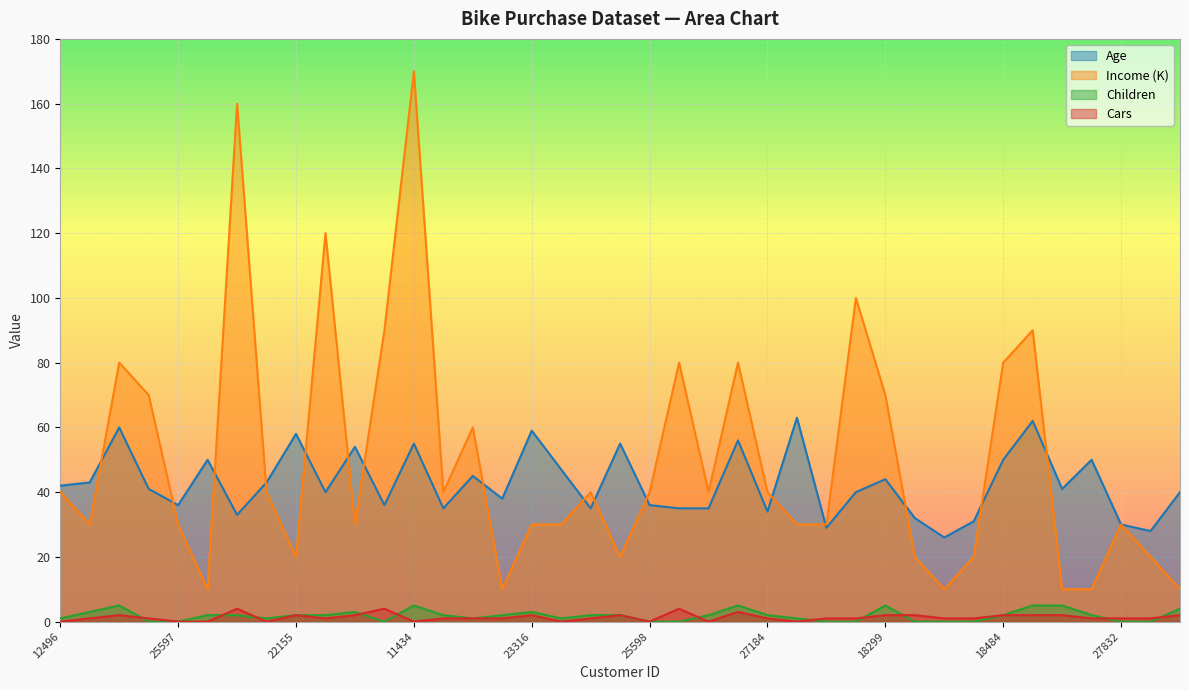

Which series has the largest total across all categories?

Income (K)